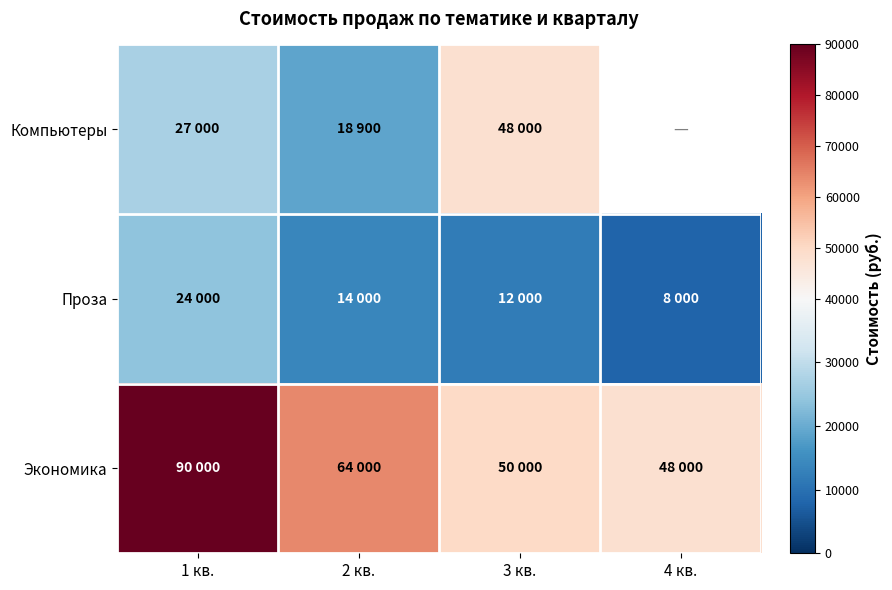

Which series has the widest spread of values?

Экономика